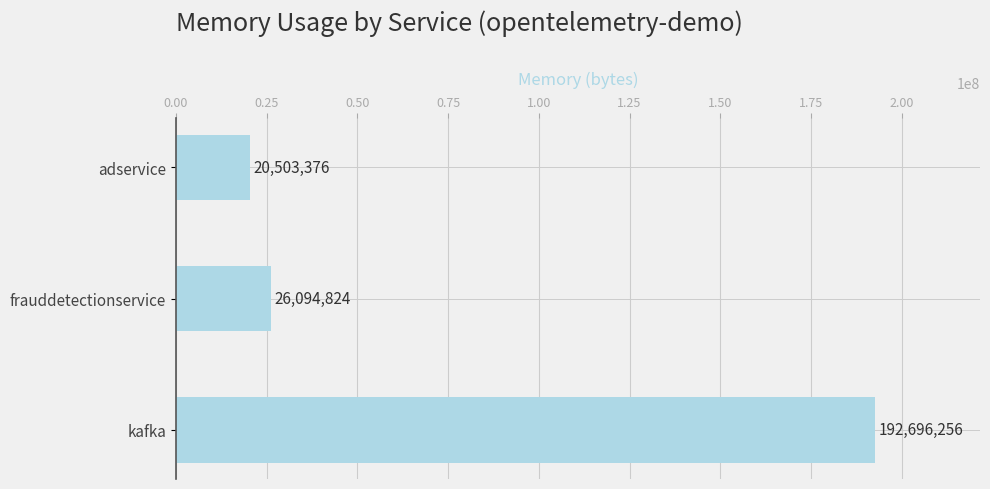

How many data points are less than 26094824?

1